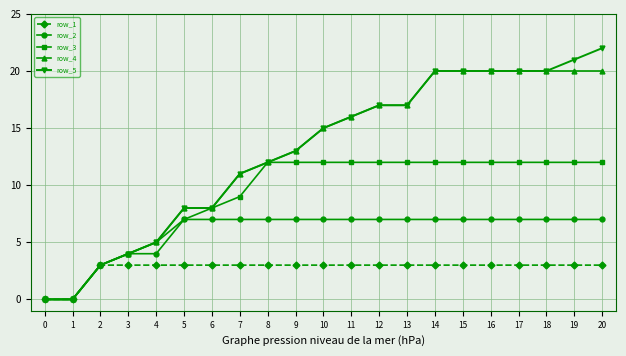

Which series has the widest spread of values?

row_5